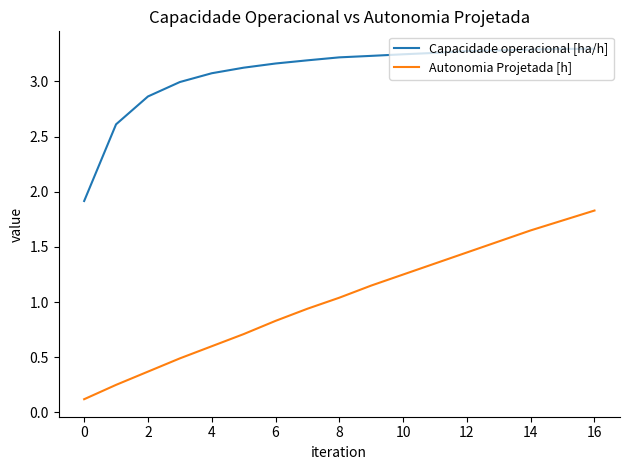

Which series has the largest range (max minus min)?

Autonomia Projetada [h]